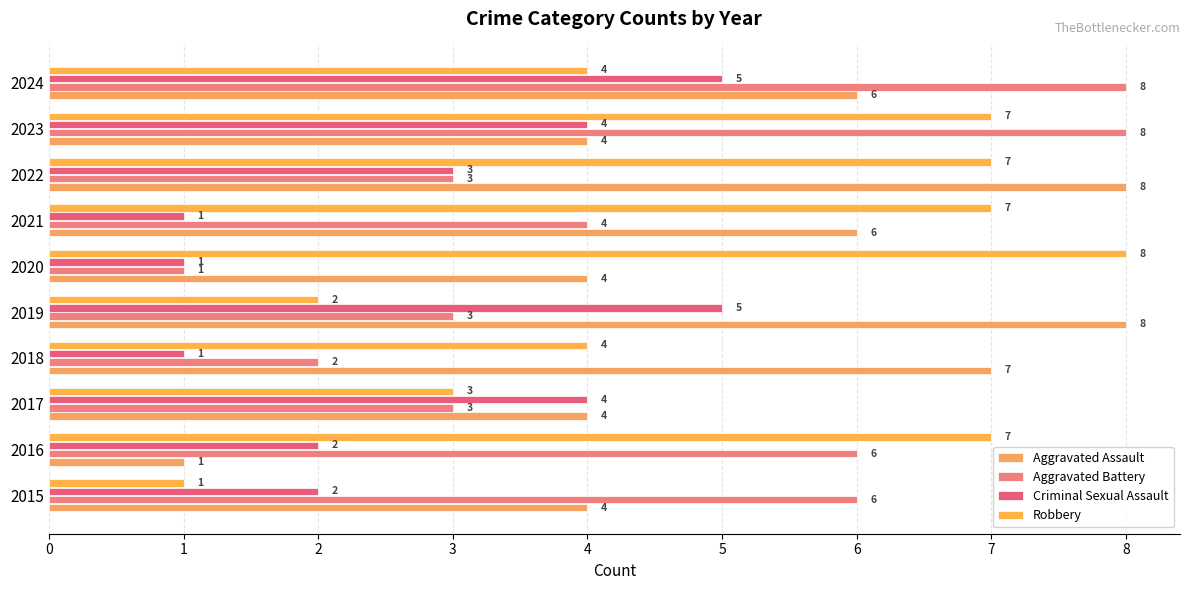

What is the highest value of the Criminal Sexual Assault series?

5